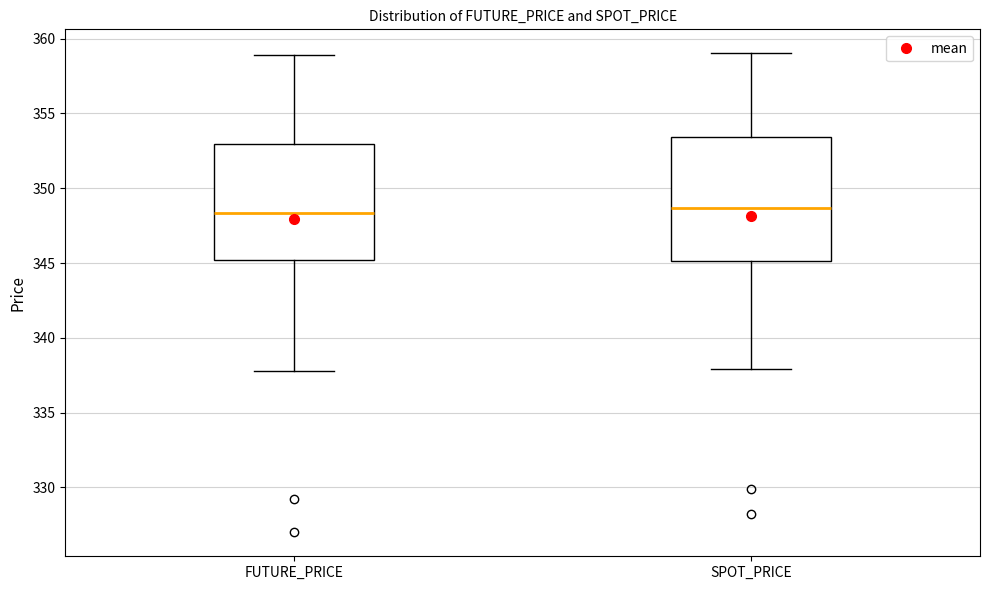

Which box is the tallest, from its lower edge to its upper edge?

SPOT_PRICE